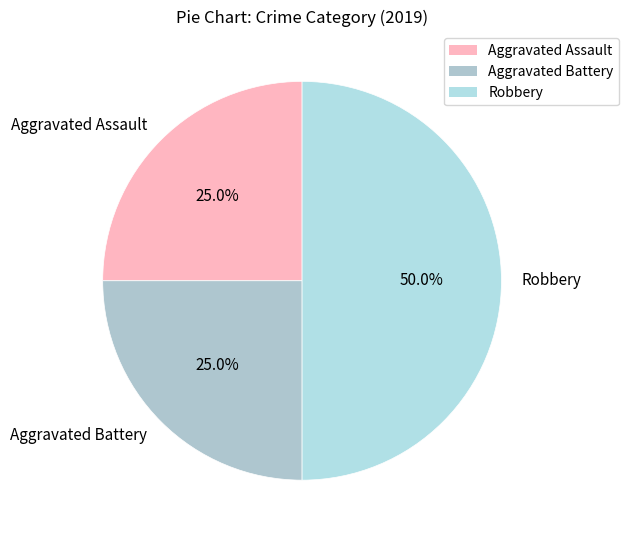

The Aggravated Assault slice represents 25% of the pie. True or false?

True